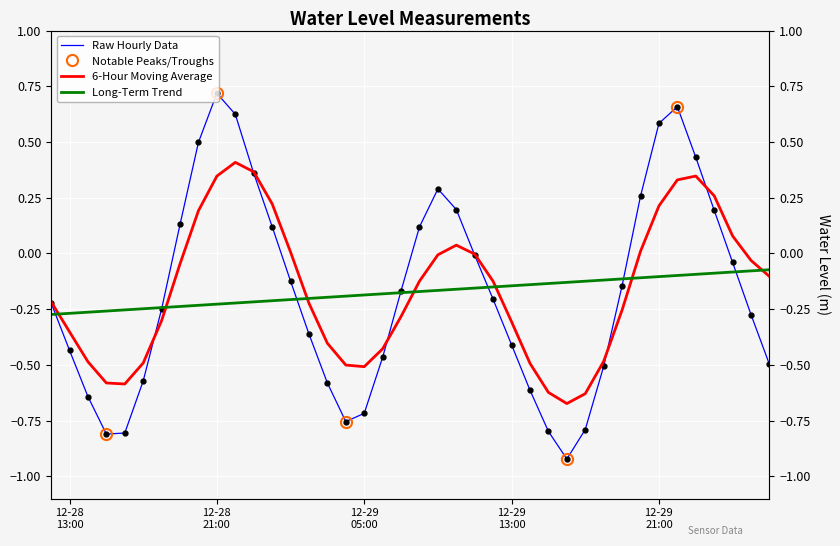

List the labels in order of value, largest first.

2023-12-28 21:00:00, 2023-12-29 22:00:00, 2023-12-28 22:00:00, 2023-12-29 21:00:00, 2023-12-28 20:00:00, 2023-12-29 23:00:00, 2023-12-28 23:00:00, 2023-12-29 09:00:00, 2023-12-29 20:00:00, 2023-12-29 10:00:00, 2023-12-30 00:00:00, 2023-12-28 19:00:00, 2023-12-29 00:00:00, 2023-12-29 08:00:00, 2023-12-29 11:00:00, 2023-12-30 01:00:00, 2023-12-29 01:00:00, 2023-12-29 19:00:00, 2023-12-29 07:00:00, 2023-12-29 12:00:00, 2023-12-28 12:00:00, 2023-12-28 18:00:00, 2023-12-30 02:00:00, 2023-12-29 02:00:00, 2023-12-29 13:00:00, 2023-12-28 13:00:00, 2023-12-29 06:00:00, 2023-12-30 03:00:00, 2023-12-29 18:00:00, 2023-12-28 17:00:00, 2023-12-29 03:00:00, 2023-12-29 14:00:00, 2023-12-28 14:00:00, 2023-12-29 05:00:00, 2023-12-29 04:00:00, 2023-12-29 17:00:00, 2023-12-29 15:00:00, 2023-12-28 16:00:00, 2023-12-28 15:00:00, 2023-12-29 16:00:00